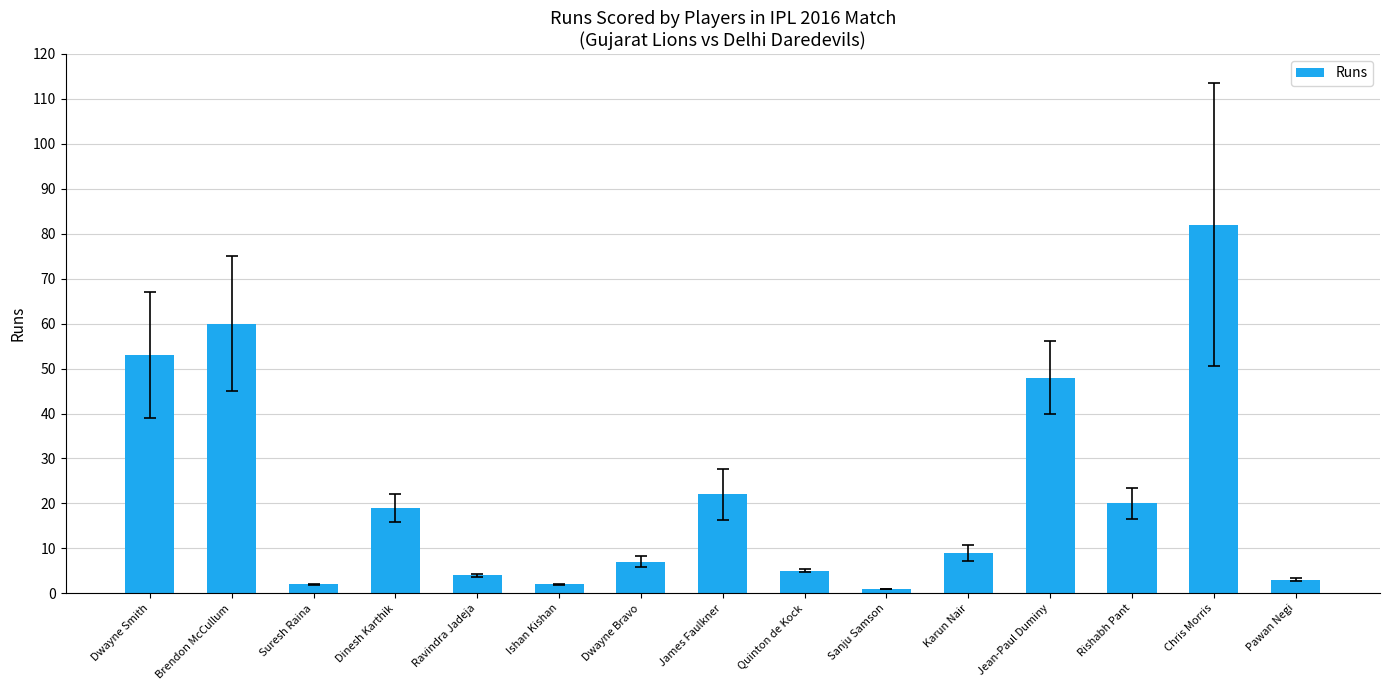

At which label does the data first exceed 9?

Dwayne Smith